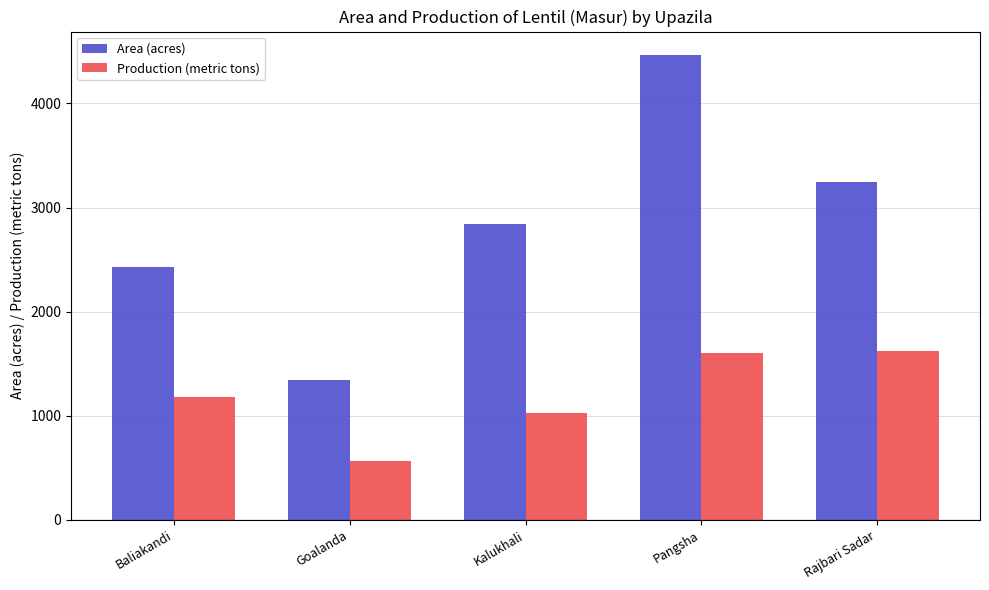

What is the sum of all Area (acres) values?

14339